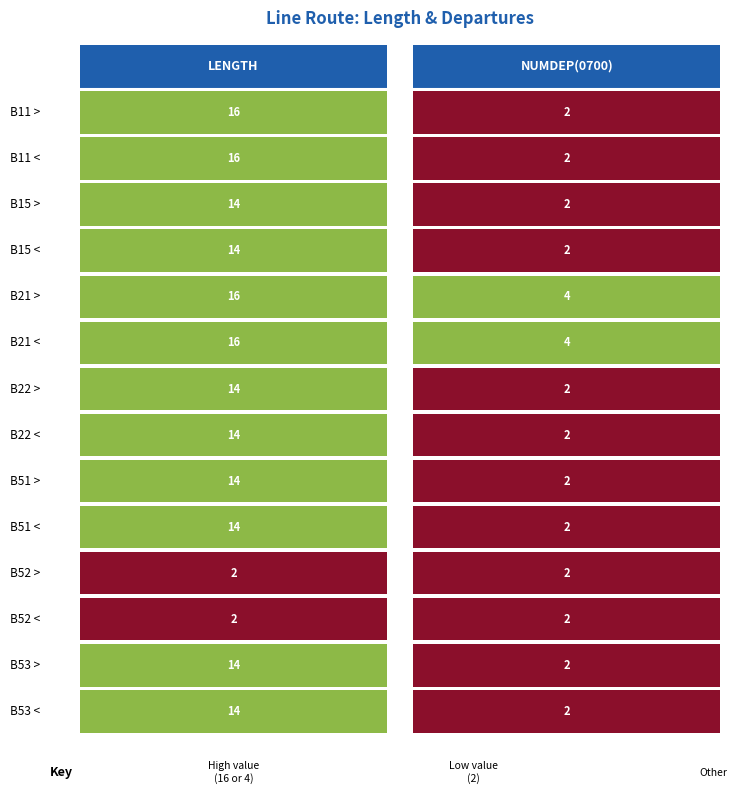

Between 0 and 1, which series saw the biggest shift?

B11 >